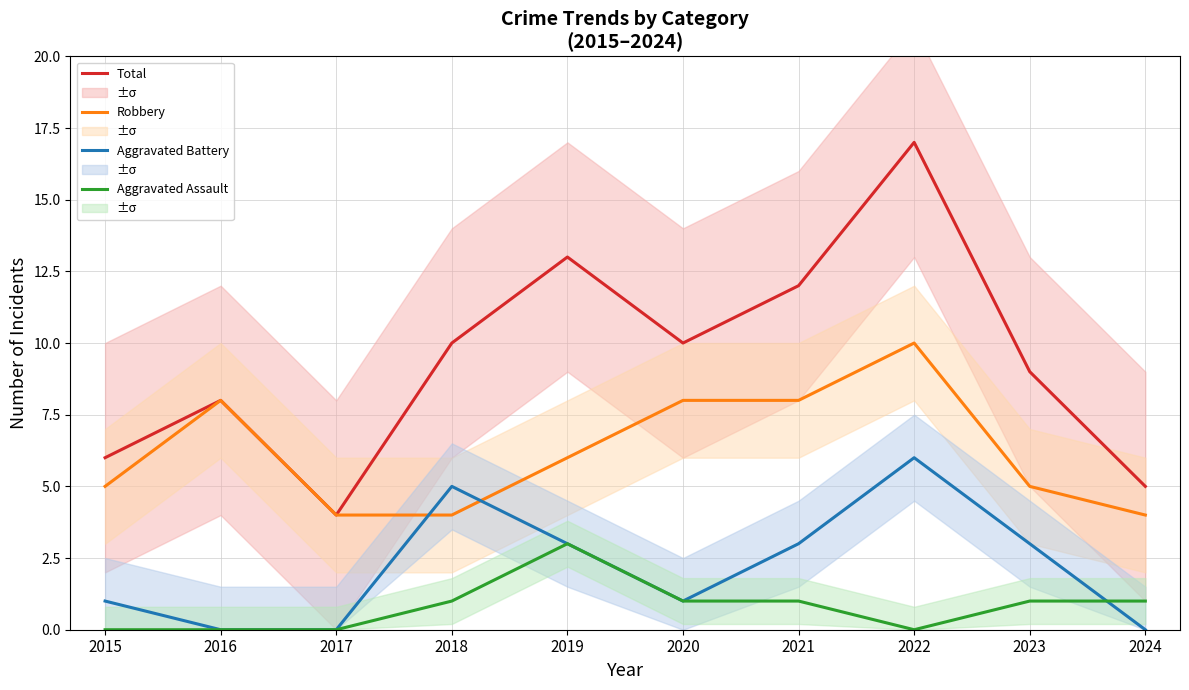

What is the value of the Total point at the 9th from the left?

9